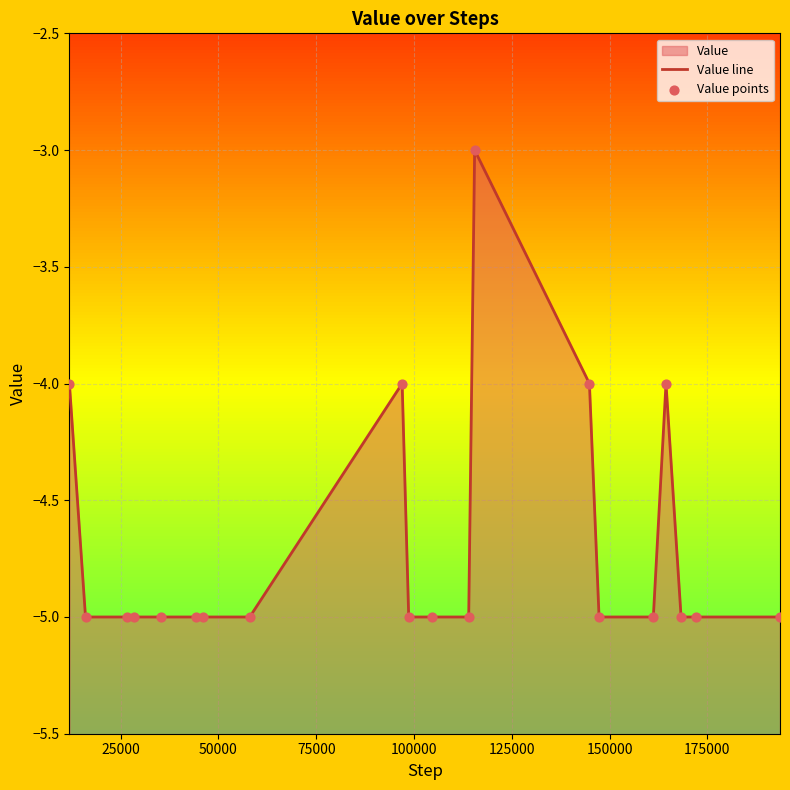

Which series has the largest total across all categories?

Value line